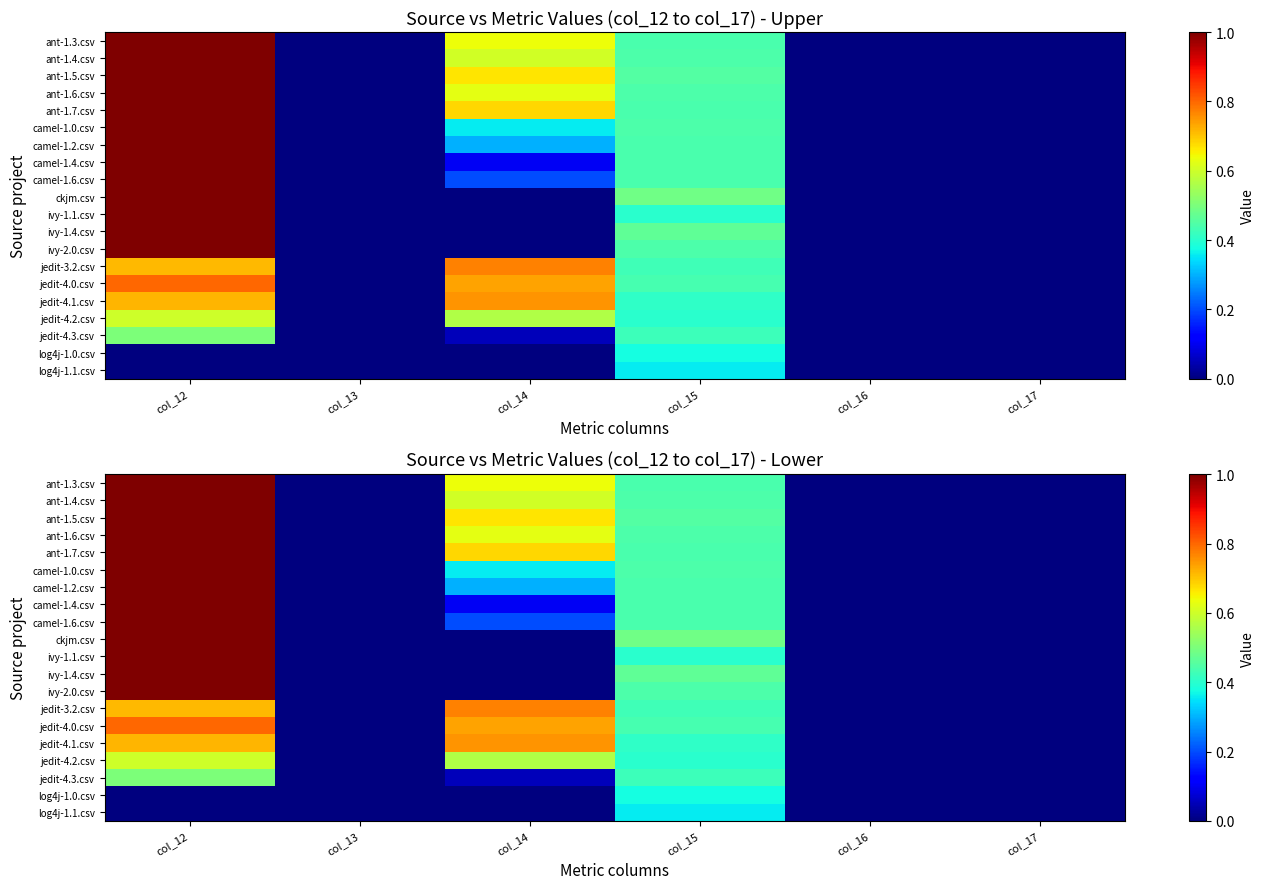

The log4j-1.1.csv series shows 0.0 at col_17. True or false?

True